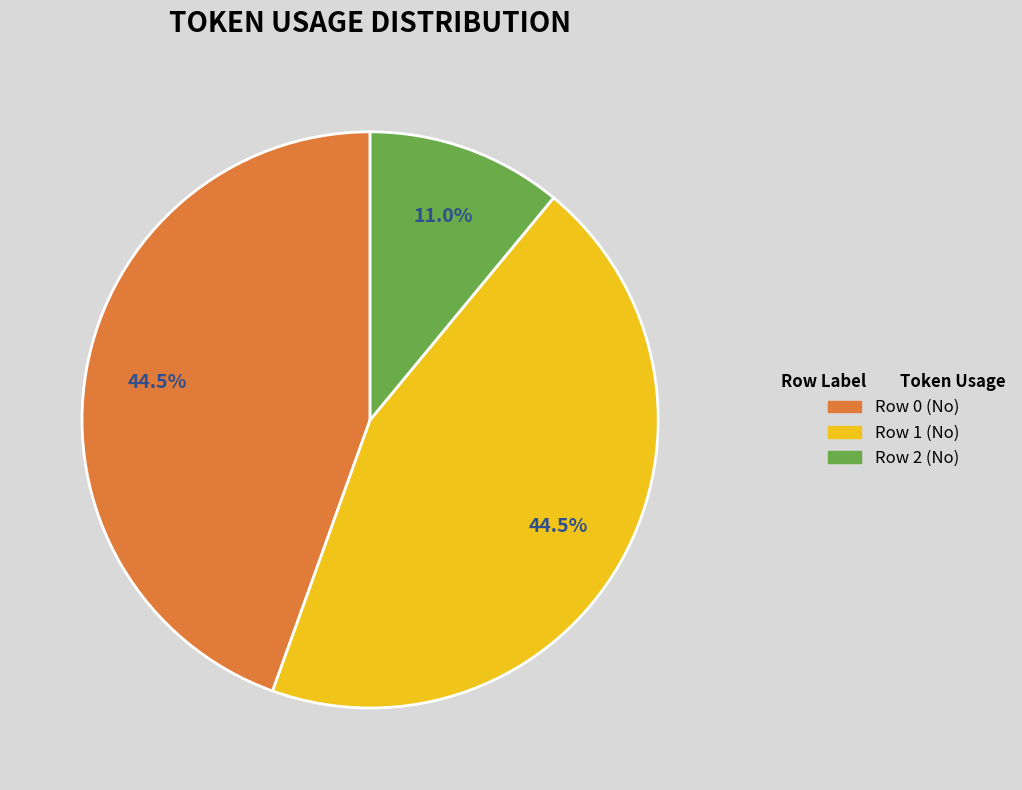

Combined, what portion of the pie is Row 0 (No) and Row 2 (No)?

55.5%